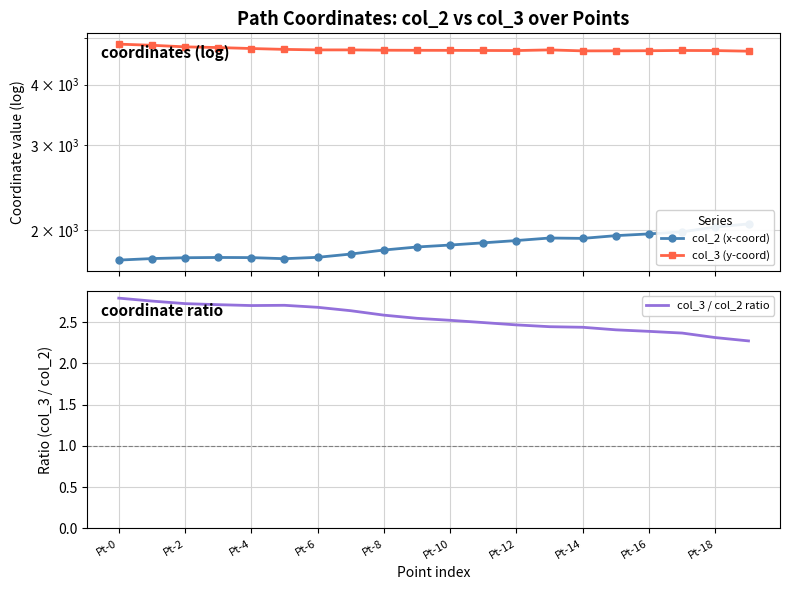

At 17, list the series in order from largest to smallest.

col_3 (y-coord), col_2 (x-coord), col_3 / col_2 ratio